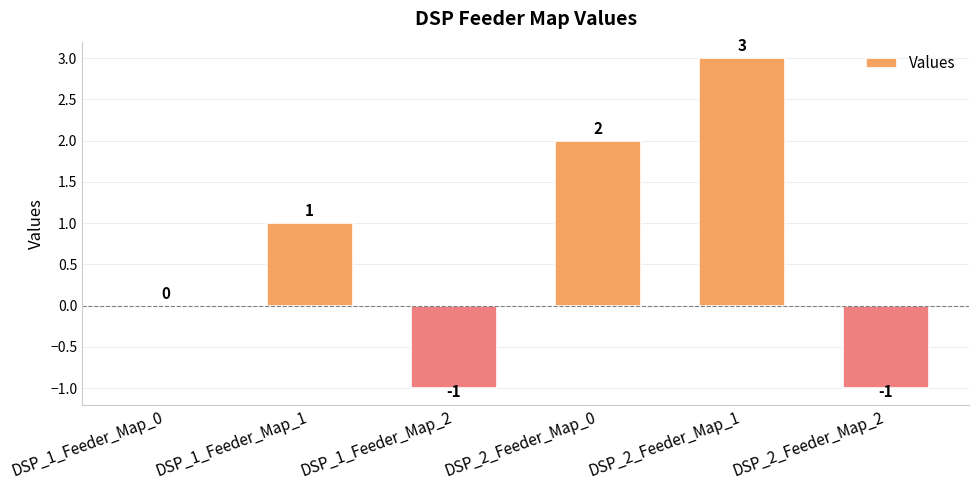

What is the average value?

1